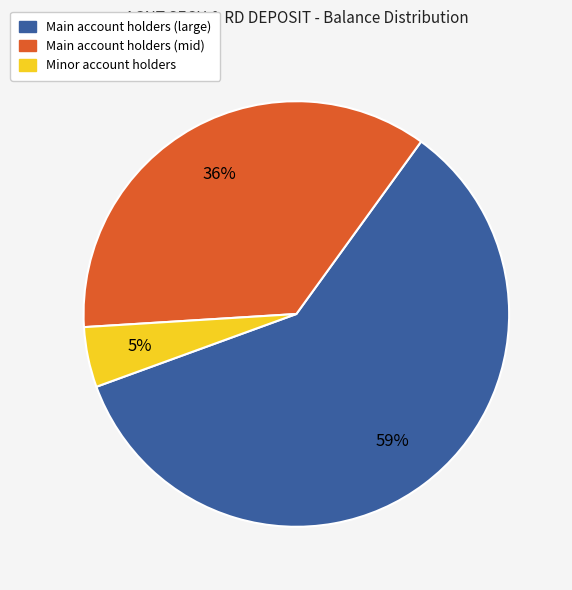

Is there any slice that represents more than half of the pie?

Yes